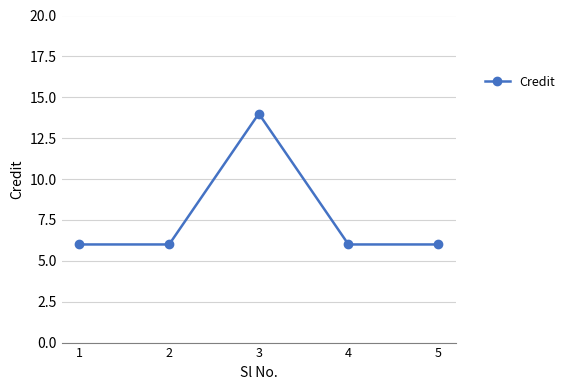

Reading right to left, extract all data points from this chart.

6	6	14	6	6